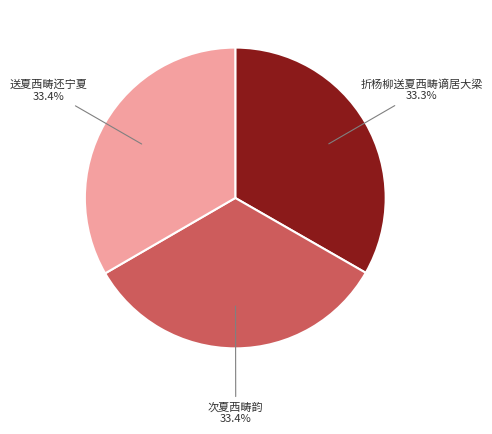

What percentage is NOT represented by 次夏西畴韵?

66.6%